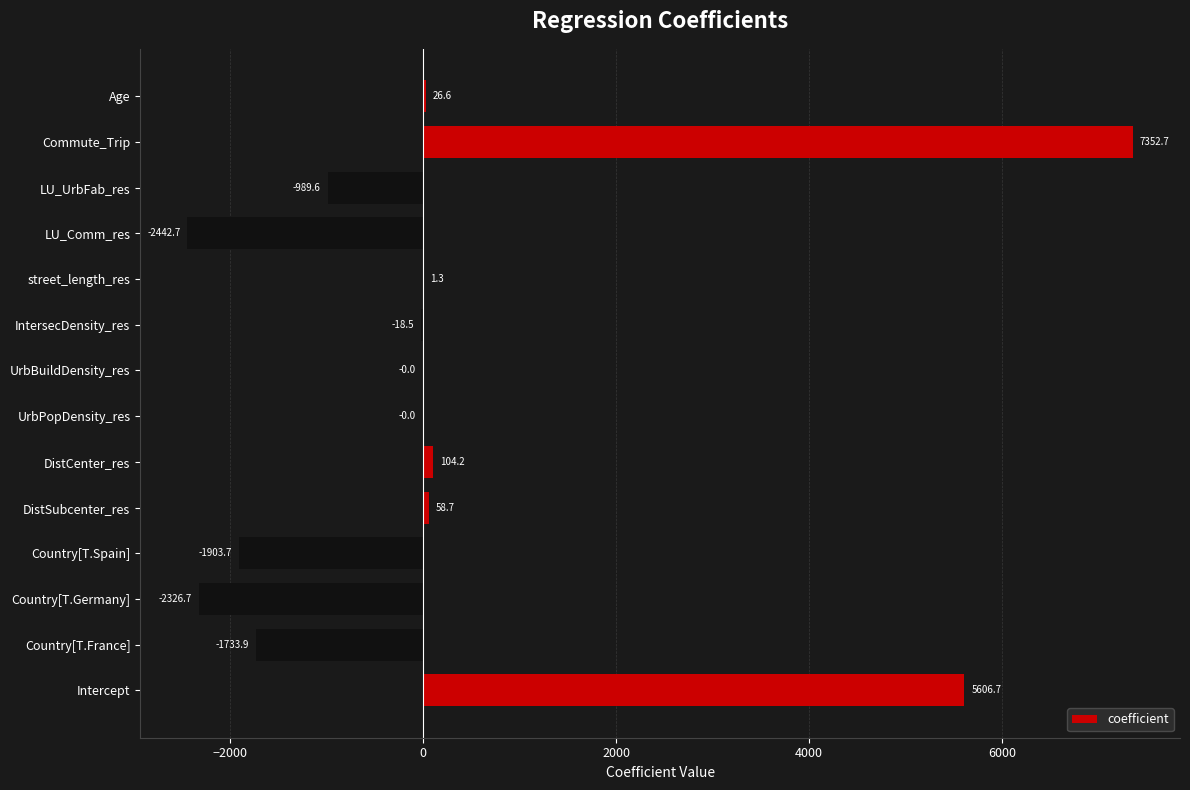

What is the sum of the values at IntersecDensity_res and Commute_Trip?

7334.2